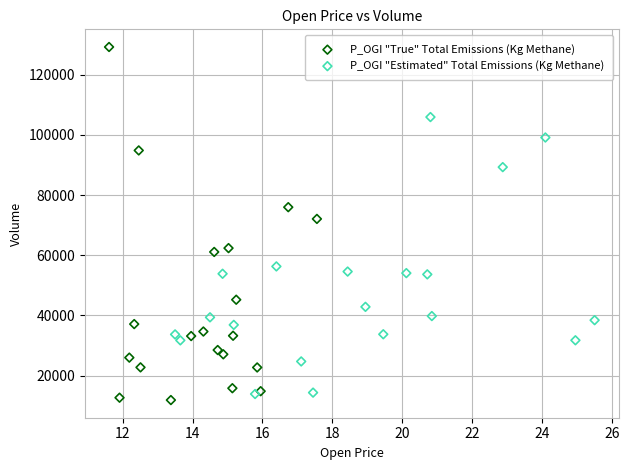

Which series contains the highest Y value?

P_OGI "True" Total Emissions (Kg Methane)